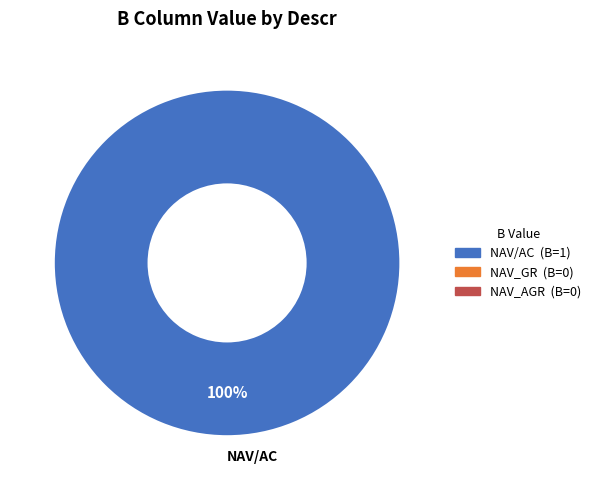

Does any single category account for the majority?

Yes